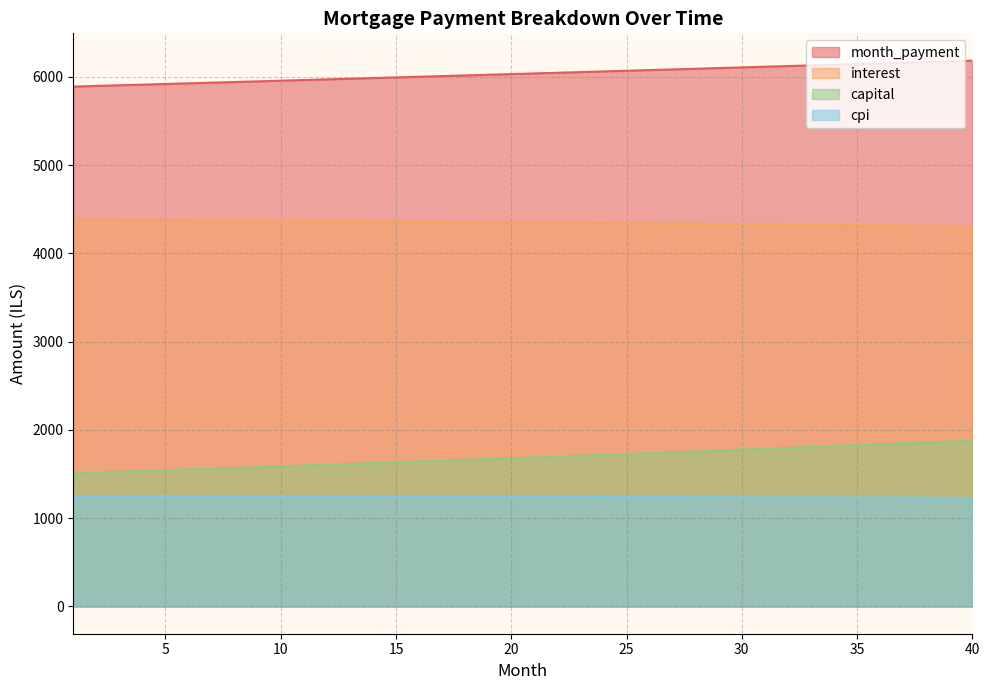

What is the difference between the interest values at 35 and 21?

9.2